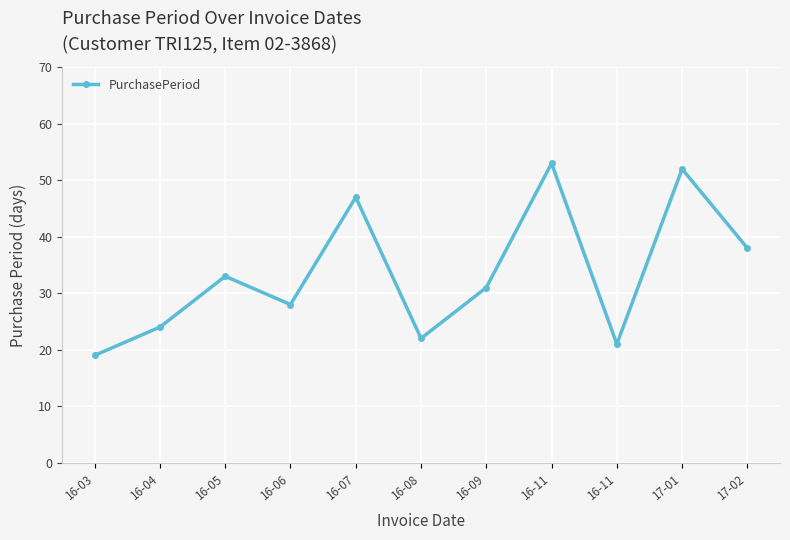

How many data points are less than 31?

5